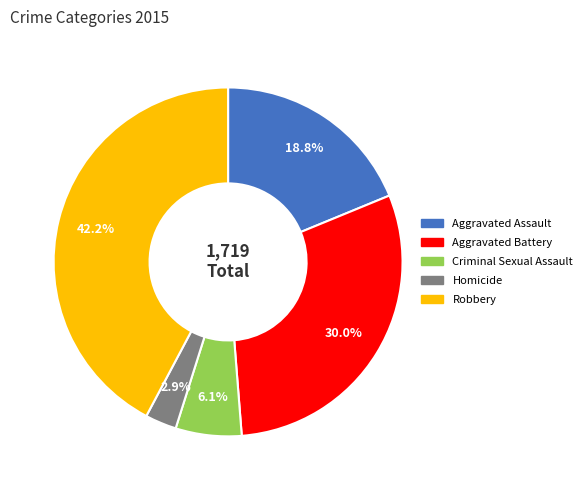

Which has a higher value, Homicide or Aggravated Assault?

Aggravated Assault